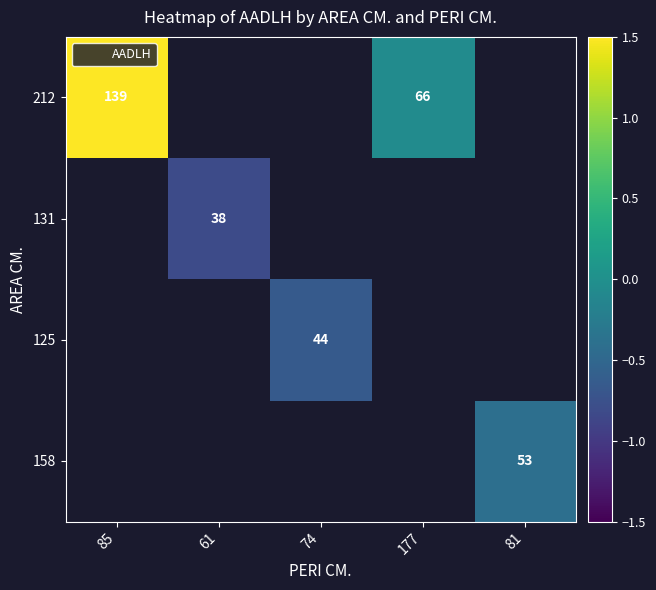

List the series in order of their overall mean, highest first.

212, 131, 125, 158